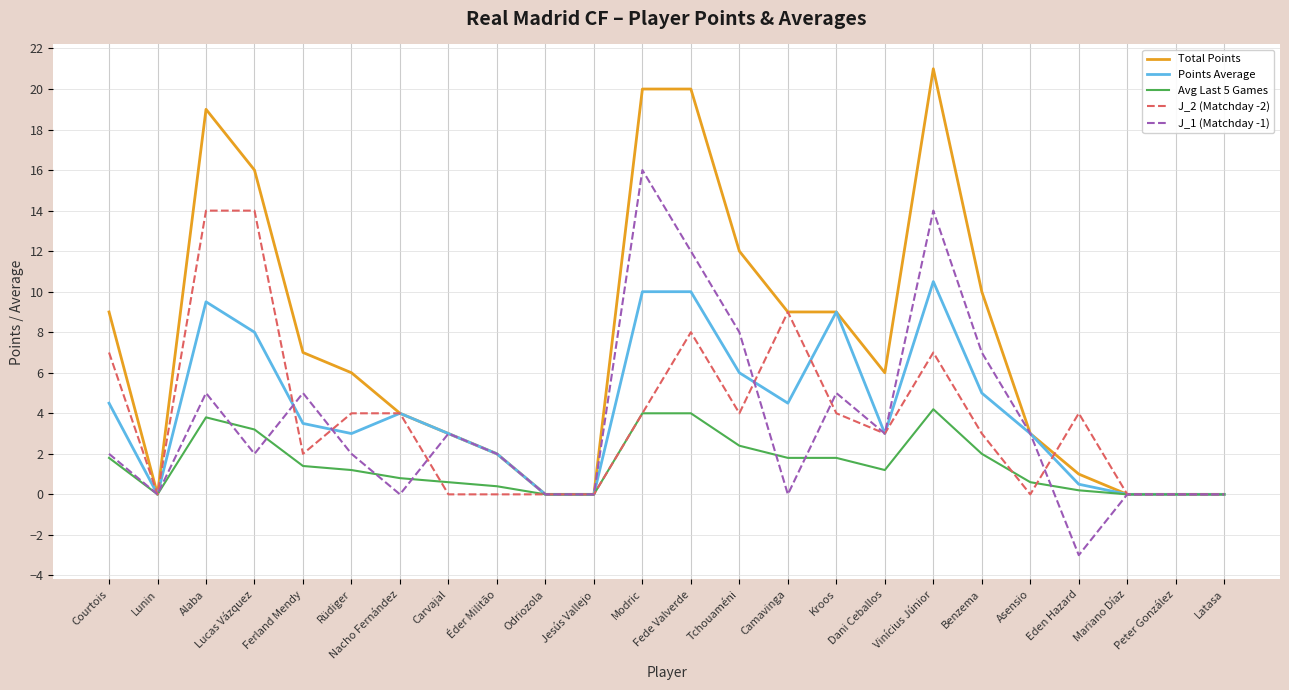

Rank the series by their maximum value, from highest to lowest.

Total Points, J_1 (Matchday -1), J_2 (Matchday -2), Points Average, Avg Last 5 Games